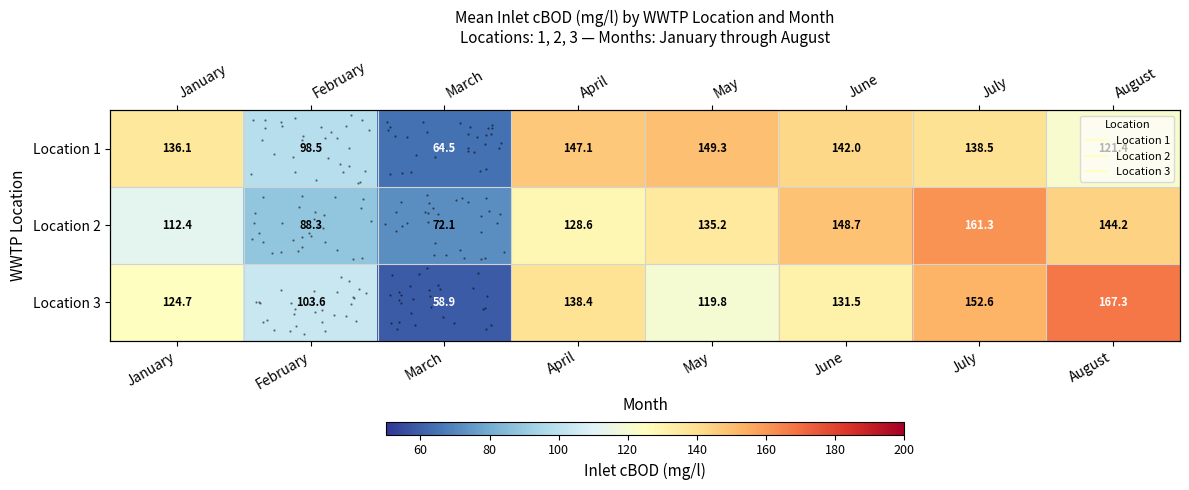

What is the minimum value shown in the chart?

58.9